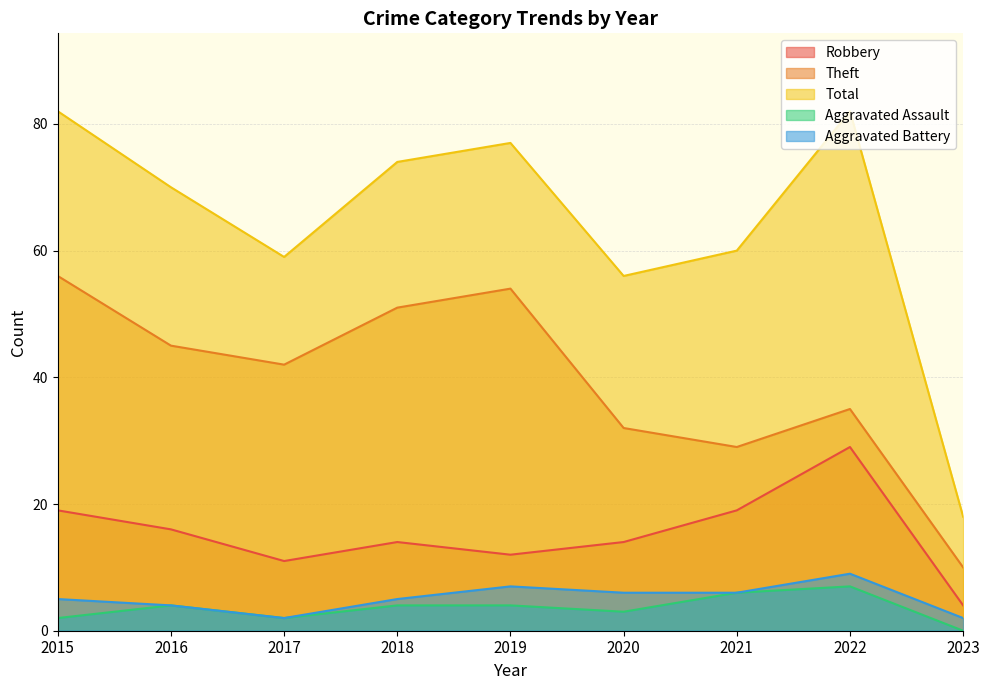

Is it true that Aggravated Assault equals 3 at 2020?

True